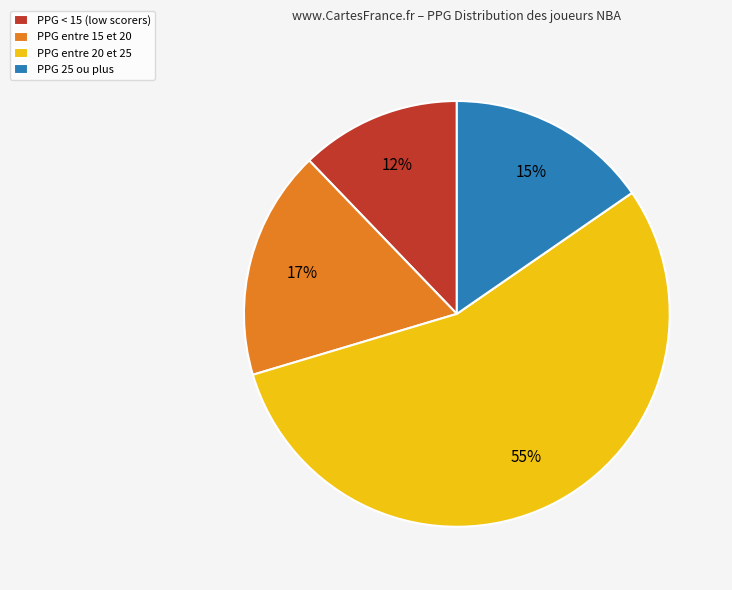

Which has a higher value, PPG < 15 (low scorers) or PPG entre 15 et 20?

PPG entre 15 et 20